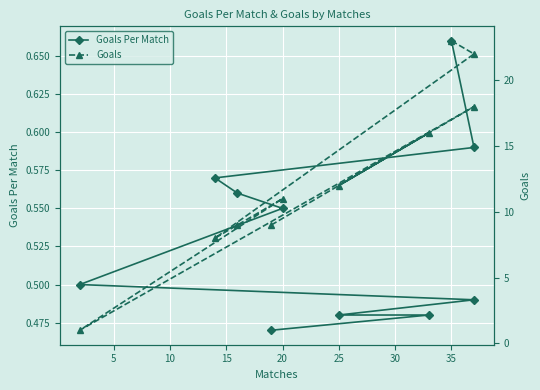

Rank the series at 25 from lowest to highest value.

Goals Per Match, Goals